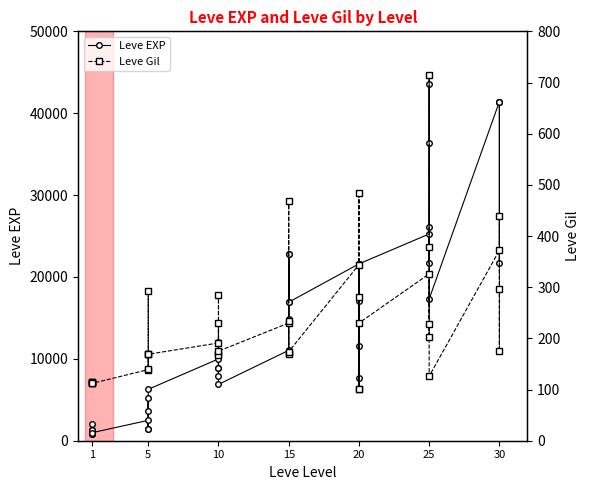

True or false: Leve EXP has more than 1 points higher than both neighbors.

True